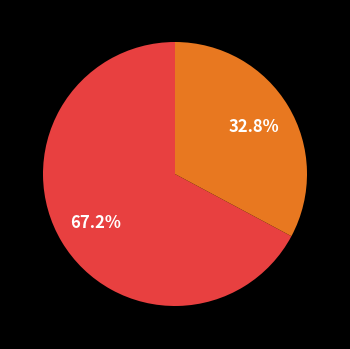

Is there a majority slice in this chart?

Yes